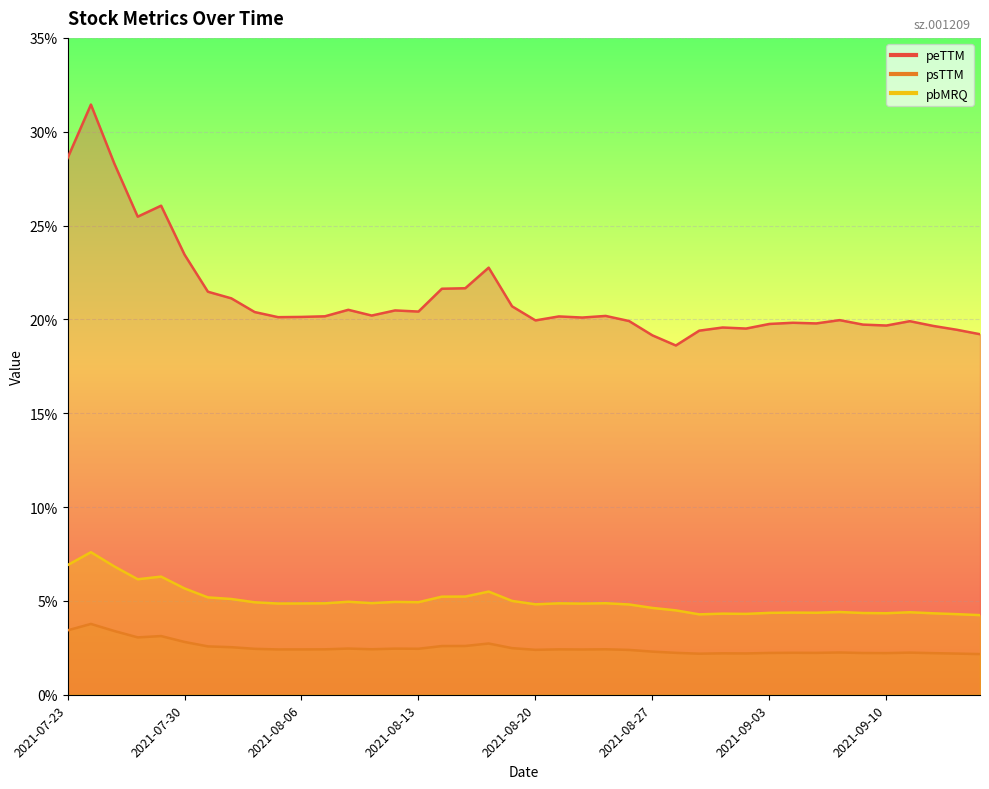

Count the number of data series in this chart.

3